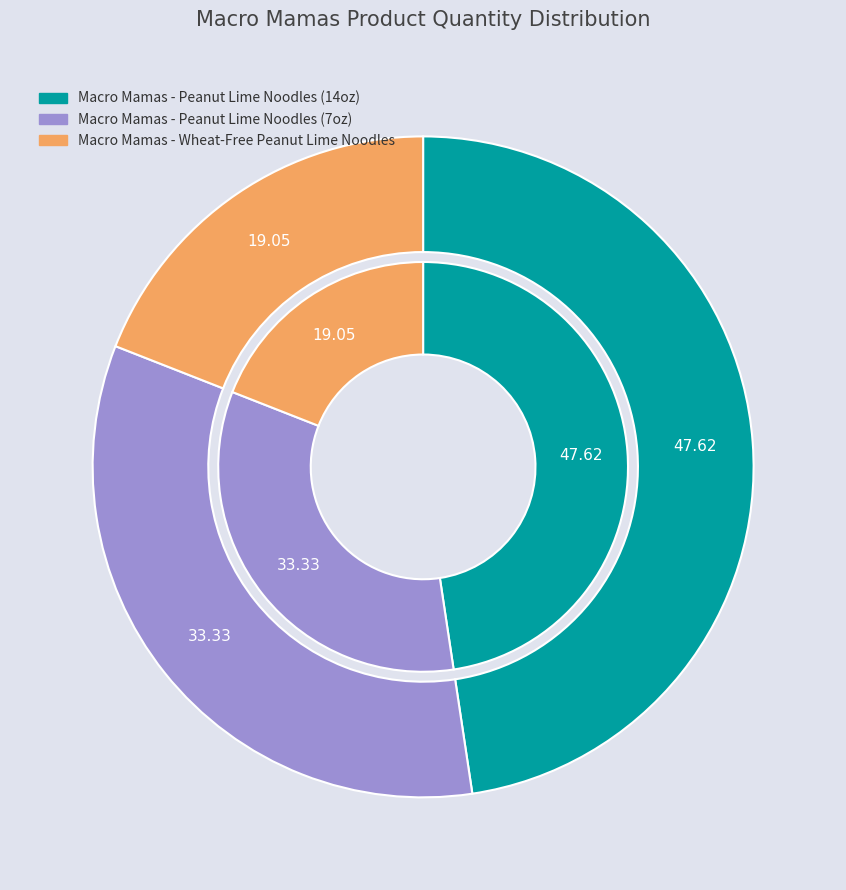

Is there any slice that represents more than half of the pie?

No